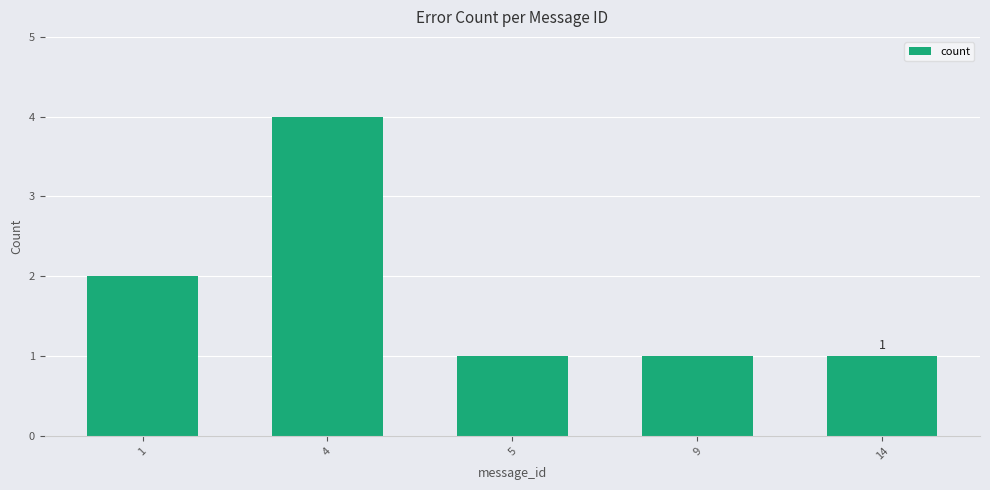

The chart shows a value of 2 at 4. True or false?

False